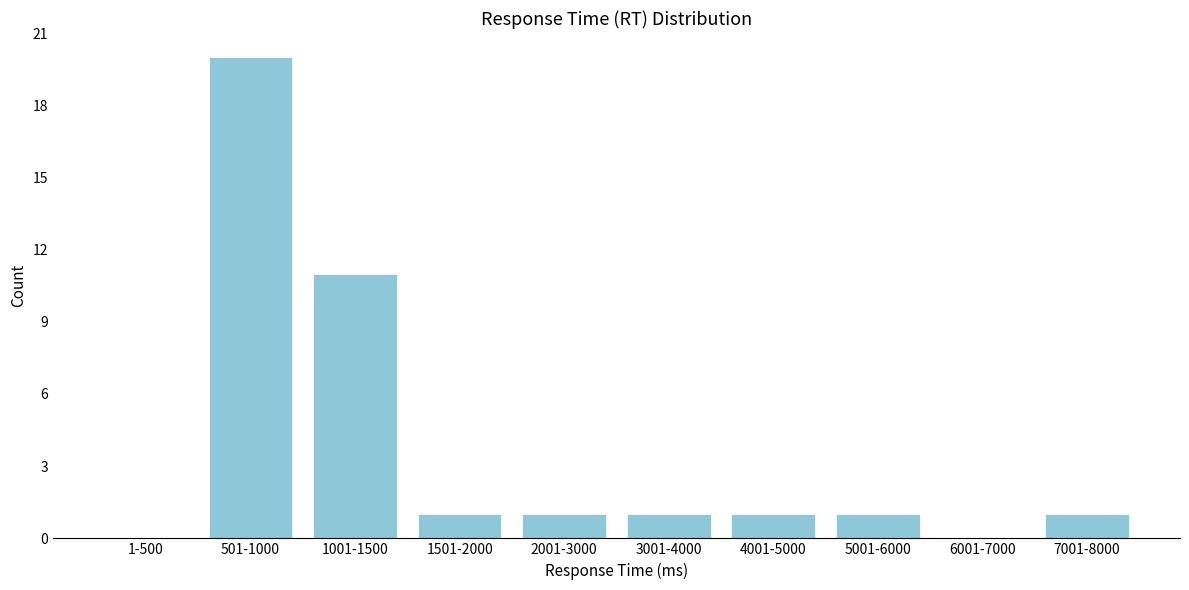

Reading left to right, transcribe all the data shown in this chart.

1-500=0	501-1000=20	1001-1500=11	1501-2000=1	2001-3000=1	3001-4000=1	4001-5000=1	5001-6000=1	6001-7000=0	7001-8000=1